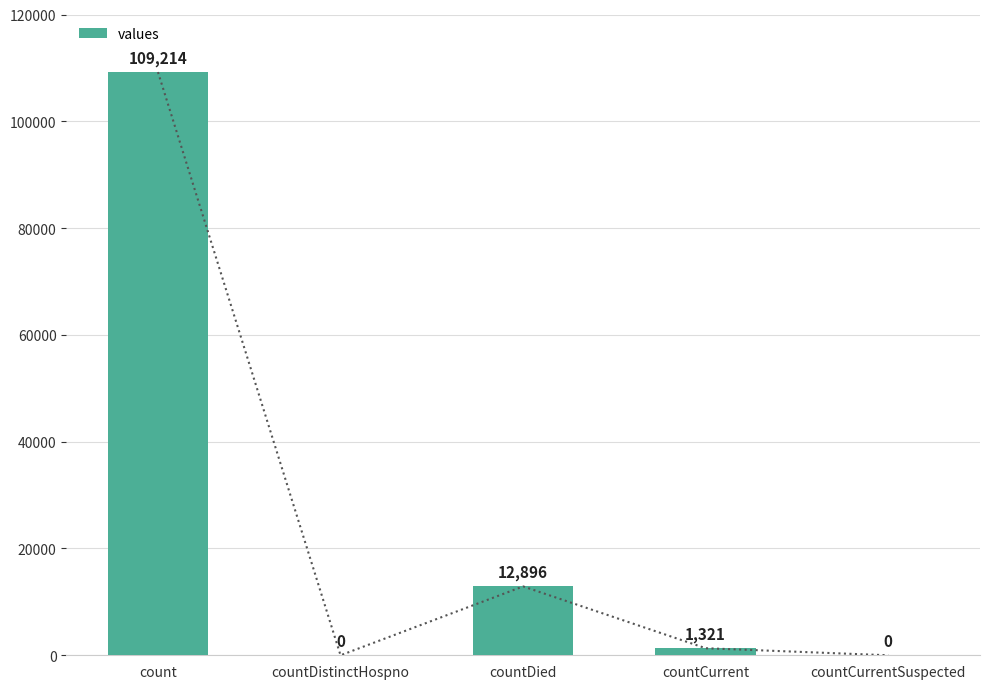

True or false: the data shows 1321 at countCurrent.

True